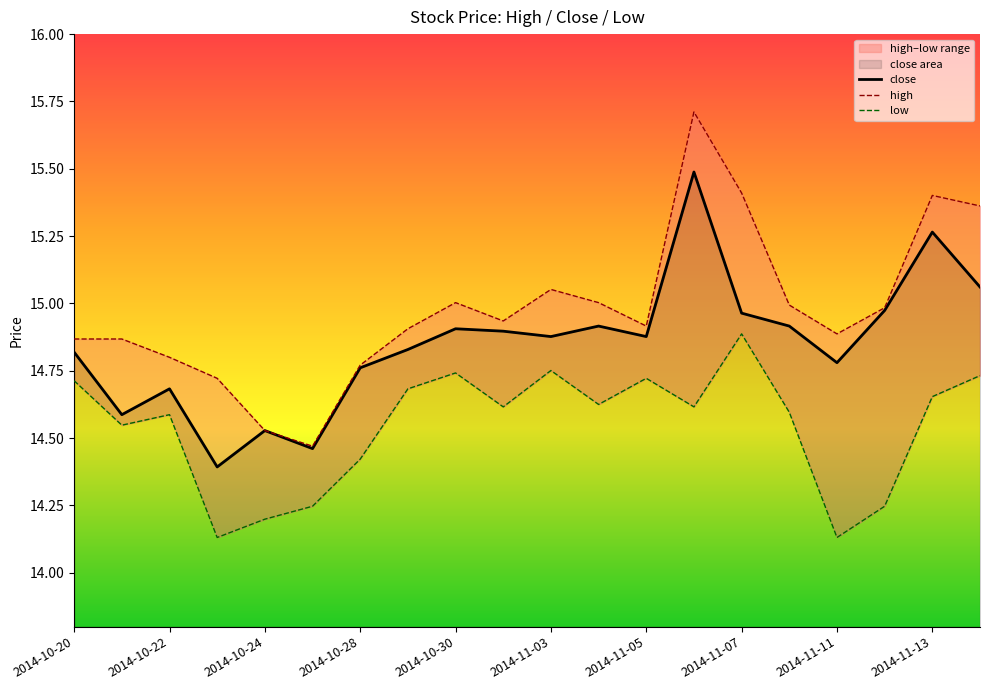

Which series has the widest spread of values?

high